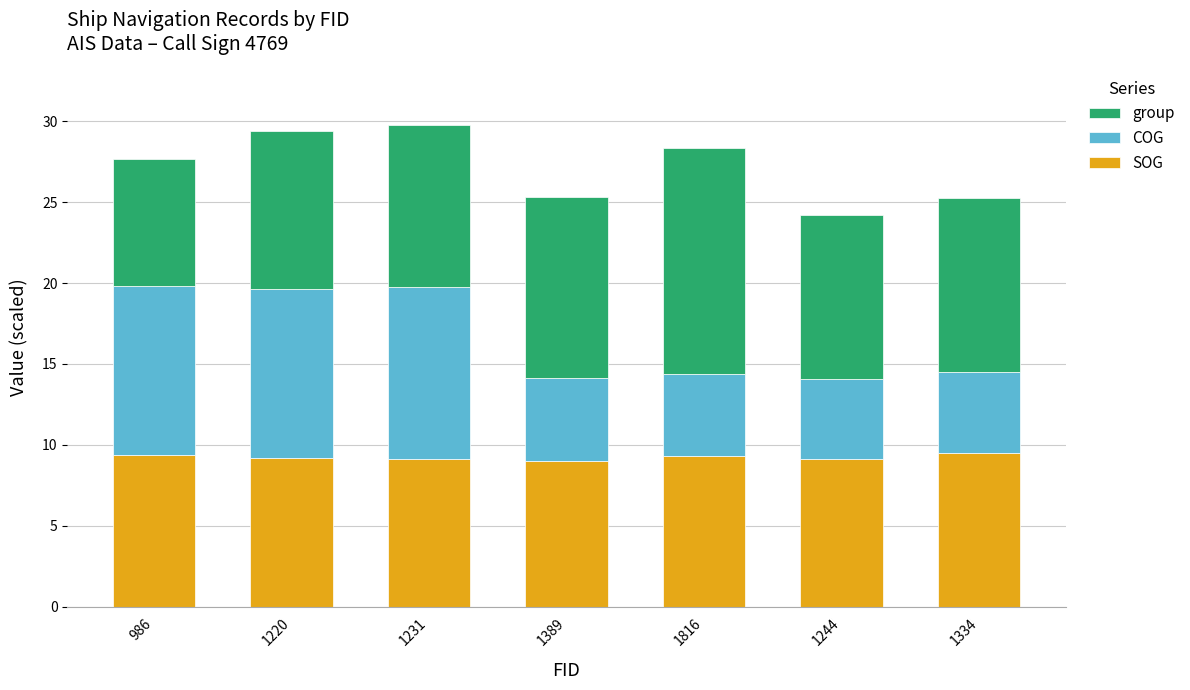

The SOG series shows 9.3 at 1816. True or false?

True